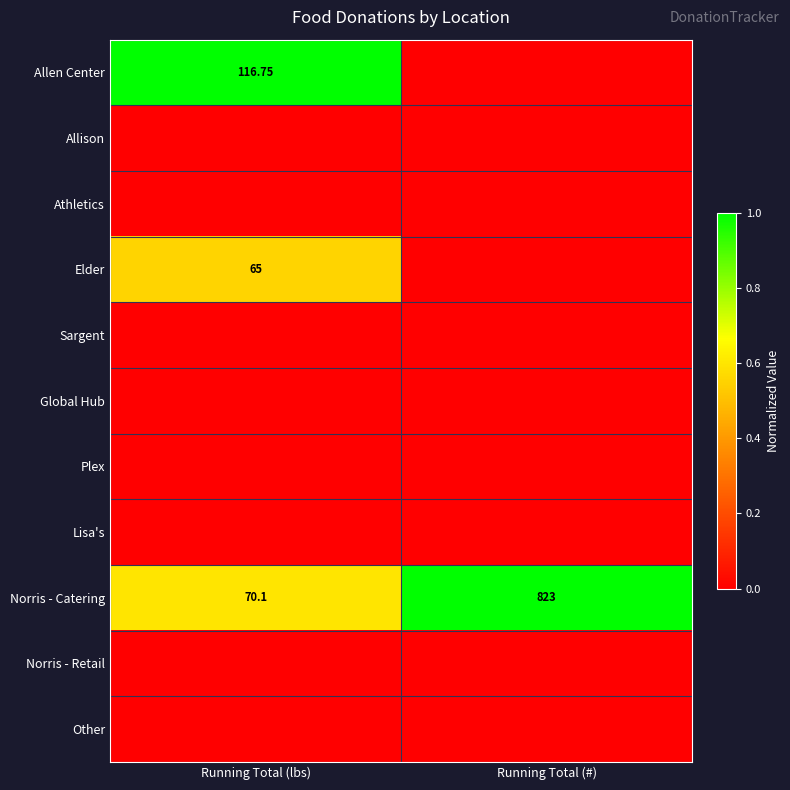

At which category is the sum across all series the highest?

Running Total (lbs)